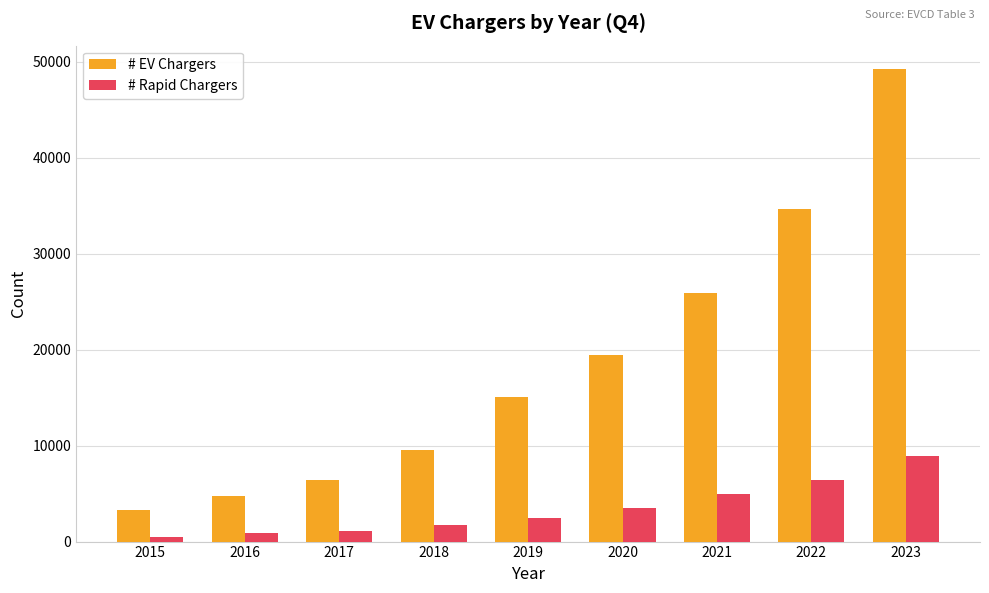

Where is # Rapid Chargers nearest to the value 4669?

2021